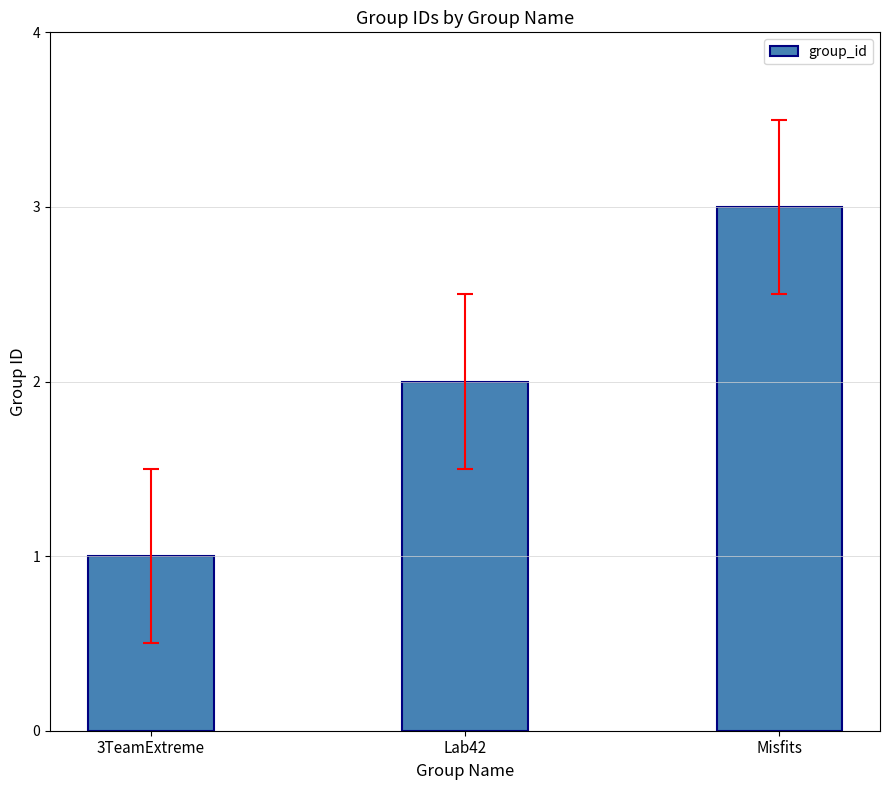

What is the ratio of the value at 3TeamExtreme to the value at Lab42?

0.5